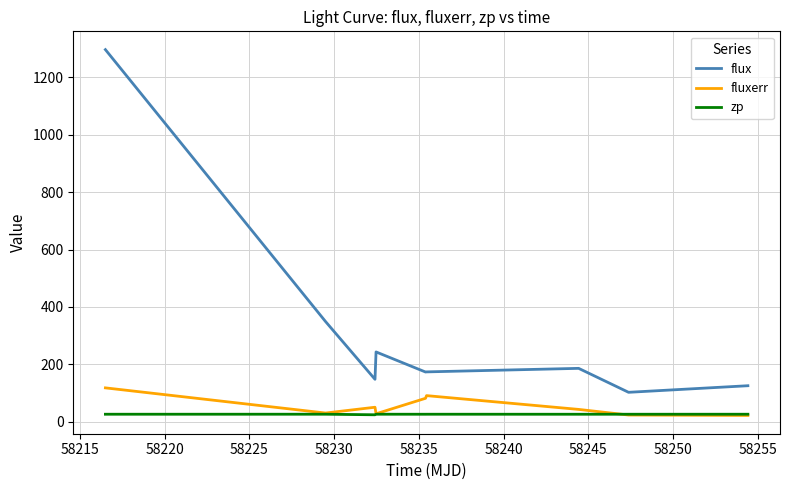

Which series has the largest range (max minus min)?

flux